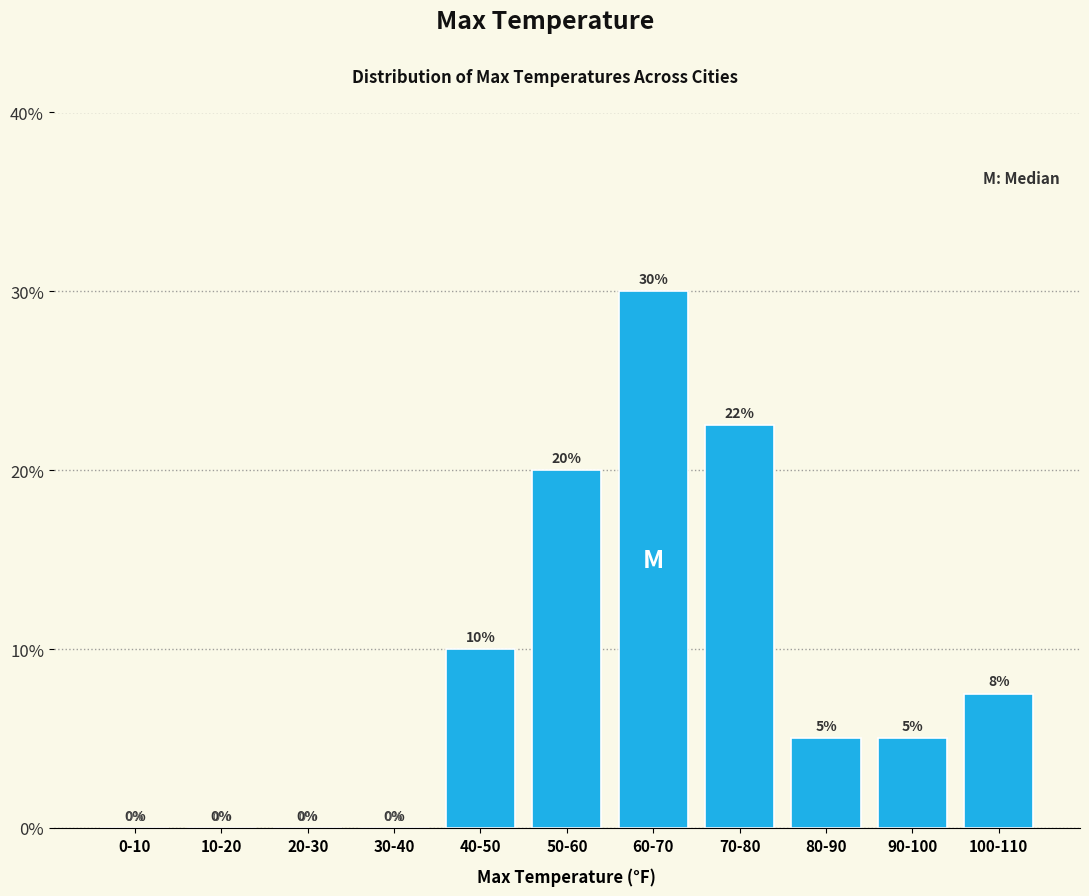

What is the change in value from 20-30 to 50-60?

+20.0